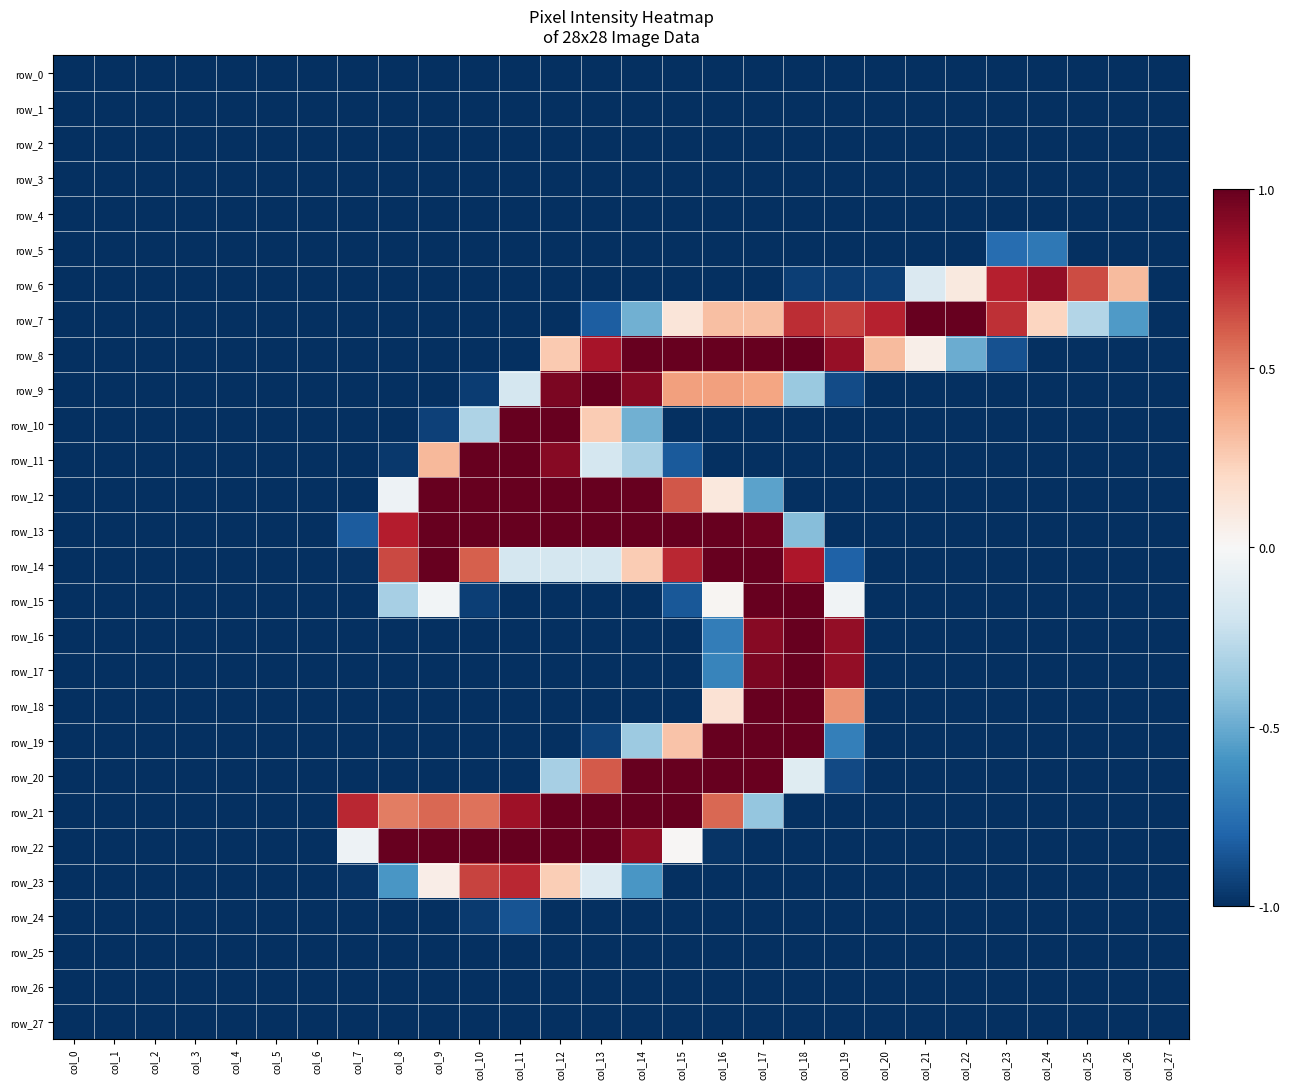

Reading left to right, extract all data points from this chart.

row_0: col_0=-1.0	col_1=-1.0	col_2=-1.0	col_3=-1.0	col_4=-1.0	col_5=-1.0	col_6=-1.0	col_7=-1.0	col_8=-1.0	col_9=-1.0	col_10=-1.0	col_11=-1.0	col_12=-1.0	col_13=-1.0	col_14=-1.0	col_15=-1.0	col_16=-1.0	col_17=-1.0	col_18=-1.0	col_19=-1.0	col_20=-1.0	col_21=-1.0	col_22=-1.0	col_23=-1.0	col_24=-1.0	col_25=-1.0	col_26=-1.0	col_27=-1.0
row_1: col_0=-1.0	col_1=-1.0	col_2=-1.0	col_3=-1.0	col_4=-1.0	col_5=-1.0	col_6=-1.0	col_7=-1.0	col_8=-1.0	col_9=-1.0	col_10=-1.0	col_11=-1.0	col_12=-1.0	col_13=-1.0	col_14=-1.0	col_15=-1.0	col_16=-1.0	col_17=-1.0	col_18=-1.0	col_19=-1.0	col_20=-1.0	col_21=-1.0	col_22=-1.0	col_23=-1.0	col_24=-1.0	col_25=-1.0	col_26=-1.0	col_27=-1.0
row_2: col_0=-1.0	col_1=-1.0	col_2=-1.0	col_3=-1.0	col_4=-1.0	col_5=-1.0	col_6=-1.0	col_7=-1.0	col_8=-1.0	col_9=-1.0	col_10=-1.0	col_11=-1.0	col_12=-1.0	col_13=-1.0	col_14=-1.0	col_15=-1.0	col_16=-1.0	col_17=-1.0	col_18=-1.0	col_19=-1.0	col_20=-1.0	col_21=-1.0	col_22=-1.0	col_23=-1.0	col_24=-1.0	col_25=-1.0	col_26=-1.0	col_27=-1.0
row_3: col_0=-1.0	col_1=-1.0	col_2=-1.0	col_3=-1.0	col_4=-1.0	col_5=-1.0	col_6=-1.0	col_7=-1.0	col_8=-1.0	col_9=-1.0	col_10=-1.0	col_11=-1.0	col_12=-1.0	col_13=-1.0	col_14=-1.0	col_15=-1.0	col_16=-1.0	col_17=-1.0	col_18=-1.0	col_19=-1.0	col_20=-1.0	col_21=-1.0	col_22=-1.0	col_23=-1.0	col_24=-1.0	col_25=-1.0	col_26=-1.0	col_27=-1.0
row_4: col_0=-1.0	col_1=-1.0	col_2=-1.0	col_3=-1.0	col_4=-1.0	col_5=-1.0	col_6=-1.0	col_7=-1.0	col_8=-1.0	col_9=-1.0	col_10=-1.0	col_11=-1.0	col_12=-1.0	col_13=-1.0	col_14=-1.0	col_15=-1.0	col_16=-1.0	col_17=-1.0	col_18=-1.0	col_19=-1.0	col_20=-1.0	col_21=-1.0	col_22=-1.0	col_23=-1.0	col_24=-1.0	col_25=-1.0	col_26=-1.0	col_27=-1.0
row_5: col_0=-1.0	col_1=-1.0	col_2=-1.0	col_3=-1.0	col_4=-1.0	col_5=-1.0	col_6=-1.0	col_7=-1.0	col_8=-1.0	col_9=-1.0	col_10=-1.0	col_11=-1.0	col_12=-1.0	col_13=-1.0	col_14=-1.0	col_15=-1.0	col_16=-1.0	col_17=-1.0	col_18=-1.0	col_19=-1.0	col_20=-1.0	col_21=-1.0	col_22=-1.0	col_23=-0.8	col_24=-0.7	col_25=-1.0	col_26=-1.0	col_27=-1.0
row_6: col_0=-1.0	col_1=-1.0	col_2=-1.0	col_3=-1.0	col_4=-1.0	col_5=-1.0	col_6=-1.0	col_7=-1.0	col_8=-1.0	col_9=-1.0	col_10=-1.0	col_11=-1.0	col_12=-1.0	col_13=-1.0	col_14=-1.0	col_15=-1.0	col_16=-1.0	col_17=-1.0	col_18=-0.9	col_19=-1.0	col_20=-0.9	col_21=-0.1	col_22=0.1	col_23=0.8	col_24=0.9	col_25=0.7	col_26=0.3	col_27=-1.0
row_7: col_0=-1.0	col_1=-1.0	col_2=-1.0	col_3=-1.0	col_4=-1.0	col_5=-1.0	col_6=-1.0	col_7=-1.0	col_8=-1.0	col_9=-1.0	col_10=-1.0	col_11=-1.0	col_12=-1.0	col_13=-0.8	col_14=-0.5	col_15=0.1	col_16=0.3	col_17=0.3	col_18=0.7	col_19=0.7	col_20=0.8	col_21=1.0	col_22=1.0	col_23=0.7	col_24=0.2	col_25=-0.3	col_26=-0.6	col_27=-1.0
row_8: col_0=-1.0	col_1=-1.0	col_2=-1.0	col_3=-1.0	col_4=-1.0	col_5=-1.0	col_6=-1.0	col_7=-1.0	col_8=-1.0	col_9=-1.0	col_10=-1.0	col_11=-1.0	col_12=0.3	col_13=0.8	col_14=1.0	col_15=1.0	col_16=1.0	col_17=1.0	col_18=1.0	col_19=0.9	col_20=0.3	col_21=0.1	col_22=-0.5	col_23=-0.9	col_24=-1.0	col_25=-1.0	col_26=-1.0	col_27=-1.0
row_9: col_0=-1.0	col_1=-1.0	col_2=-1.0	col_3=-1.0	col_4=-1.0	col_5=-1.0	col_6=-1.0	col_7=-1.0	col_8=-1.0	col_9=-1.0	col_10=-1.0	col_11=-0.2	col_12=0.9	col_13=1.0	col_14=0.9	col_15=0.4	col_16=0.4	col_17=0.4	col_18=-0.4	col_19=-0.9	col_20=-1.0	col_21=-1.0	col_22=-1.0	col_23=-1.0	col_24=-1.0	col_25=-1.0	col_26=-1.0	col_27=-1.0
row_10: col_0=-1.0	col_1=-1.0	col_2=-1.0	col_3=-1.0	col_4=-1.0	col_5=-1.0	col_6=-1.0	col_7=-1.0	col_8=-1.0	col_9=-0.9	col_10=-0.3	col_11=1.0	col_12=1.0	col_13=0.3	col_14=-0.5	col_15=-1.0	col_16=-1.0	col_17=-1.0	col_18=-1.0	col_19=-1.0	col_20=-1.0	col_21=-1.0	col_22=-1.0	col_23=-1.0	col_24=-1.0	col_25=-1.0	col_26=-1.0	col_27=-1.0
row_11: col_0=-1.0	col_1=-1.0	col_2=-1.0	col_3=-1.0	col_4=-1.0	col_5=-1.0	col_6=-1.0	col_7=-1.0	col_8=-1.0	col_9=0.3	col_10=1.0	col_11=1.0	col_12=0.9	col_13=-0.2	col_14=-0.3	col_15=-0.8	col_16=-1.0	col_17=-1.0	col_18=-1.0	col_19=-1.0	col_20=-1.0	col_21=-1.0	col_22=-1.0	col_23=-1.0	col_24=-1.0	col_25=-1.0	col_26=-1.0	col_27=-1.0
row_12: col_0=-1.0	col_1=-1.0	col_2=-1.0	col_3=-1.0	col_4=-1.0	col_5=-1.0	col_6=-1.0	col_7=-1.0	col_8=-0.0	col_9=1.0	col_10=1.0	col_11=1.0	col_12=1.0	col_13=1.0	col_14=1.0	col_15=0.6	col_16=0.1	col_17=-0.5	col_18=-1.0	col_19=-1.0	col_20=-1.0	col_21=-1.0	col_22=-1.0	col_23=-1.0	col_24=-1.0	col_25=-1.0	col_26=-1.0	col_27=-1.0
row_13: col_0=-1.0	col_1=-1.0	col_2=-1.0	col_3=-1.0	col_4=-1.0	col_5=-1.0	col_6=-1.0	col_7=-0.8	col_8=0.8	col_9=1.0	col_10=1.0	col_11=1.0	col_12=1.0	col_13=1.0	col_14=1.0	col_15=1.0	col_16=1.0	col_17=1.0	col_18=-0.4	col_19=-1.0	col_20=-1.0	col_21=-1.0	col_22=-1.0	col_23=-1.0	col_24=-1.0	col_25=-1.0	col_26=-1.0	col_27=-1.0
row_14: col_0=-1.0	col_1=-1.0	col_2=-1.0	col_3=-1.0	col_4=-1.0	col_5=-1.0	col_6=-1.0	col_7=-1.0	col_8=0.7	col_9=1.0	col_10=0.6	col_11=-0.2	col_12=-0.2	col_13=-0.2	col_14=0.3	col_15=0.8	col_16=1.0	col_17=1.0	col_18=0.8	col_19=-0.8	col_20=-1.0	col_21=-1.0	col_22=-1.0	col_23=-1.0	col_24=-1.0	col_25=-1.0	col_26=-1.0	col_27=-1.0
row_15: col_0=-1.0	col_1=-1.0	col_2=-1.0	col_3=-1.0	col_4=-1.0	col_5=-1.0	col_6=-1.0	col_7=-1.0	col_8=-0.3	col_9=-0.0	col_10=-0.9	col_11=-1.0	col_12=-1.0	col_13=-1.0	col_14=-1.0	col_15=-0.9	col_16=0.0	col_17=1.0	col_18=1.0	col_19=-0.0	col_20=-1.0	col_21=-1.0	col_22=-1.0	col_23=-1.0	col_24=-1.0	col_25=-1.0	col_26=-1.0	col_27=-1.0
row_16: col_0=-1.0	col_1=-1.0	col_2=-1.0	col_3=-1.0	col_4=-1.0	col_5=-1.0	col_6=-1.0	col_7=-1.0	col_8=-1.0	col_9=-1.0	col_10=-1.0	col_11=-1.0	col_12=-1.0	col_13=-1.0	col_14=-1.0	col_15=-1.0	col_16=-0.7	col_17=0.9	col_18=1.0	col_19=0.9	col_20=-1.0	col_21=-1.0	col_22=-1.0	col_23=-1.0	col_24=-1.0	col_25=-1.0	col_26=-1.0	col_27=-1.0
row_17: col_0=-1.0	col_1=-1.0	col_2=-1.0	col_3=-1.0	col_4=-1.0	col_5=-1.0	col_6=-1.0	col_7=-1.0	col_8=-1.0	col_9=-1.0	col_10=-1.0	col_11=-1.0	col_12=-1.0	col_13=-1.0	col_14=-1.0	col_15=-1.0	col_16=-0.7	col_17=0.9	col_18=1.0	col_19=0.9	col_20=-1.0	col_21=-1.0	col_22=-1.0	col_23=-1.0	col_24=-1.0	col_25=-1.0	col_26=-1.0	col_27=-1.0
row_18: col_0=-1.0	col_1=-1.0	col_2=-1.0	col_3=-1.0	col_4=-1.0	col_5=-1.0	col_6=-1.0	col_7=-1.0	col_8=-1.0	col_9=-1.0	col_10=-1.0	col_11=-1.0	col_12=-1.0	col_13=-1.0	col_14=-1.0	col_15=-1.0	col_16=0.1	col_17=1.0	col_18=1.0	col_19=0.4	col_20=-1.0	col_21=-1.0	col_22=-1.0	col_23=-1.0	col_24=-1.0	col_25=-1.0	col_26=-1.0	col_27=-1.0
row_19: col_0=-1.0	col_1=-1.0	col_2=-1.0	col_3=-1.0	col_4=-1.0	col_5=-1.0	col_6=-1.0	col_7=-1.0	col_8=-1.0	col_9=-1.0	col_10=-1.0	col_11=-1.0	col_12=-1.0	col_13=-0.9	col_14=-0.4	col_15=0.3	col_16=1.0	col_17=1.0	col_18=1.0	col_19=-0.7	col_20=-1.0	col_21=-1.0	col_22=-1.0	col_23=-1.0	col_24=-1.0	col_25=-1.0	col_26=-1.0	col_27=-1.0
row_20: col_0=-1.0	col_1=-1.0	col_2=-1.0	col_3=-1.0	col_4=-1.0	col_5=-1.0	col_6=-1.0	col_7=-1.0	col_8=-1.0	col_9=-1.0	col_10=-1.0	col_11=-1.0	col_12=-0.3	col_13=0.6	col_14=1.0	col_15=1.0	col_16=1.0	col_17=1.0	col_18=-0.1	col_19=-0.9	col_20=-1.0	col_21=-1.0	col_22=-1.0	col_23=-1.0	col_24=-1.0	col_25=-1.0	col_26=-1.0	col_27=-1.0
row_21: col_0=-1.0	col_1=-1.0	col_2=-1.0	col_3=-1.0	col_4=-1.0	col_5=-1.0	col_6=-1.0	col_7=0.8	col_8=0.5	col_9=0.6	col_10=0.5	col_11=0.9	col_12=1.0	col_13=1.0	col_14=1.0	col_15=1.0	col_16=0.6	col_17=-0.4	col_18=-1.0	col_19=-1.0	col_20=-1.0	col_21=-1.0	col_22=-1.0	col_23=-1.0	col_24=-1.0	col_25=-1.0	col_26=-1.0	col_27=-1.0
row_22: col_0=-1.0	col_1=-1.0	col_2=-1.0	col_3=-1.0	col_4=-1.0	col_5=-1.0	col_6=-1.0	col_7=-0.0	col_8=1.0	col_9=1.0	col_10=1.0	col_11=1.0	col_12=1.0	col_13=1.0	col_14=0.9	col_15=0.0	col_16=-1.0	col_17=-1.0	col_18=-1.0	col_19=-1.0	col_20=-1.0	col_21=-1.0	col_22=-1.0	col_23=-1.0	col_24=-1.0	col_25=-1.0	col_26=-1.0	col_27=-1.0
row_23: col_0=-1.0	col_1=-1.0	col_2=-1.0	col_3=-1.0	col_4=-1.0	col_5=-1.0	col_6=-1.0	col_7=-1.0	col_8=-0.6	col_9=0.1	col_10=0.7	col_11=0.8	col_12=0.2	col_13=-0.1	col_14=-0.6	col_15=-1.0	col_16=-1.0	col_17=-1.0	col_18=-1.0	col_19=-1.0	col_20=-1.0	col_21=-1.0	col_22=-1.0	col_23=-1.0	col_24=-1.0	col_25=-1.0	col_26=-1.0	col_27=-1.0
row_24: col_0=-1.0	col_1=-1.0	col_2=-1.0	col_3=-1.0	col_4=-1.0	col_5=-1.0	col_6=-1.0	col_7=-1.0	col_8=-1.0	col_9=-1.0	col_10=-1.0	col_11=-0.9	col_12=-1.0	col_13=-1.0	col_14=-1.0	col_15=-1.0	col_16=-1.0	col_17=-1.0	col_18=-1.0	col_19=-1.0	col_20=-1.0	col_21=-1.0	col_22=-1.0	col_23=-1.0	col_24=-1.0	col_25=-1.0	col_26=-1.0	col_27=-1.0
row_25: col_0=-1.0	col_1=-1.0	col_2=-1.0	col_3=-1.0	col_4=-1.0	col_5=-1.0	col_6=-1.0	col_7=-1.0	col_8=-1.0	col_9=-1.0	col_10=-1.0	col_11=-1.0	col_12=-1.0	col_13=-1.0	col_14=-1.0	col_15=-1.0	col_16=-1.0	col_17=-1.0	col_18=-1.0	col_19=-1.0	col_20=-1.0	col_21=-1.0	col_22=-1.0	col_23=-1.0	col_24=-1.0	col_25=-1.0	col_26=-1.0	col_27=-1.0
row_26: col_0=-1.0	col_1=-1.0	col_2=-1.0	col_3=-1.0	col_4=-1.0	col_5=-1.0	col_6=-1.0	col_7=-1.0	col_8=-1.0	col_9=-1.0	col_10=-1.0	col_11=-1.0	col_12=-1.0	col_13=-1.0	col_14=-1.0	col_15=-1.0	col_16=-1.0	col_17=-1.0	col_18=-1.0	col_19=-1.0	col_20=-1.0	col_21=-1.0	col_22=-1.0	col_23=-1.0	col_24=-1.0	col_25=-1.0	col_26=-1.0	col_27=-1.0
row_27: col_0=-1.0	col_1=-1.0	col_2=-1.0	col_3=-1.0	col_4=-1.0	col_5=-1.0	col_6=-1.0	col_7=-1.0	col_8=-1.0	col_9=-1.0	col_10=-1.0	col_11=-1.0	col_12=-1.0	col_13=-1.0	col_14=-1.0	col_15=-1.0	col_16=-1.0	col_17=-1.0	col_18=-1.0	col_19=-1.0	col_20=-1.0	col_21=-1.0	col_22=-1.0	col_23=-1.0	col_24=-1.0	col_25=-1.0	col_26=-1.0	col_27=-1.0